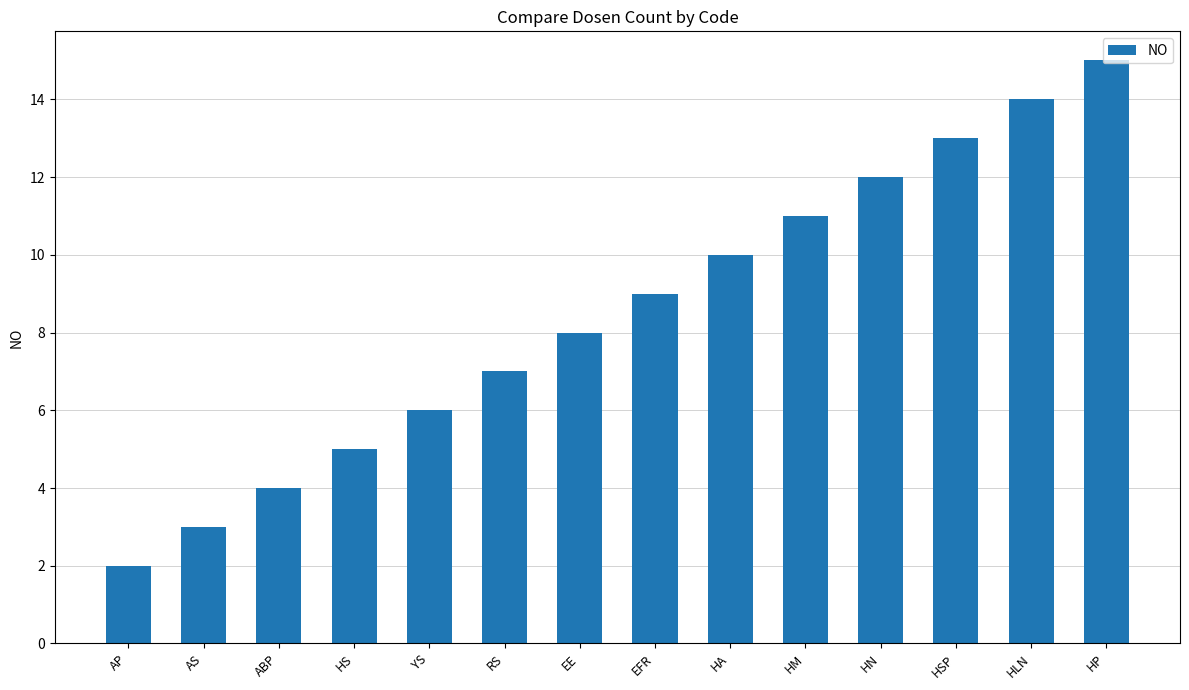

The value at ABP is 4. True or false?

True